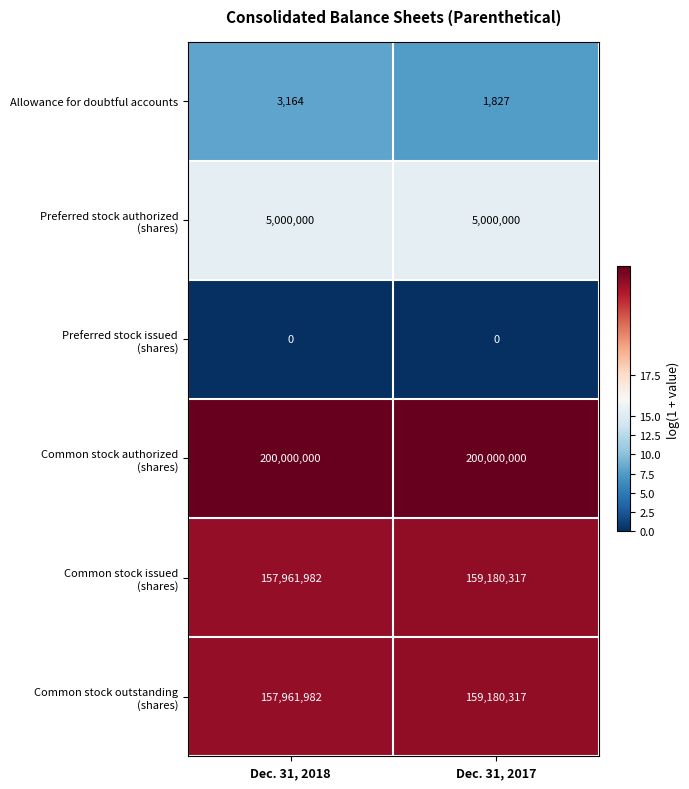

What is the maximum value shown in the chart?

200000000